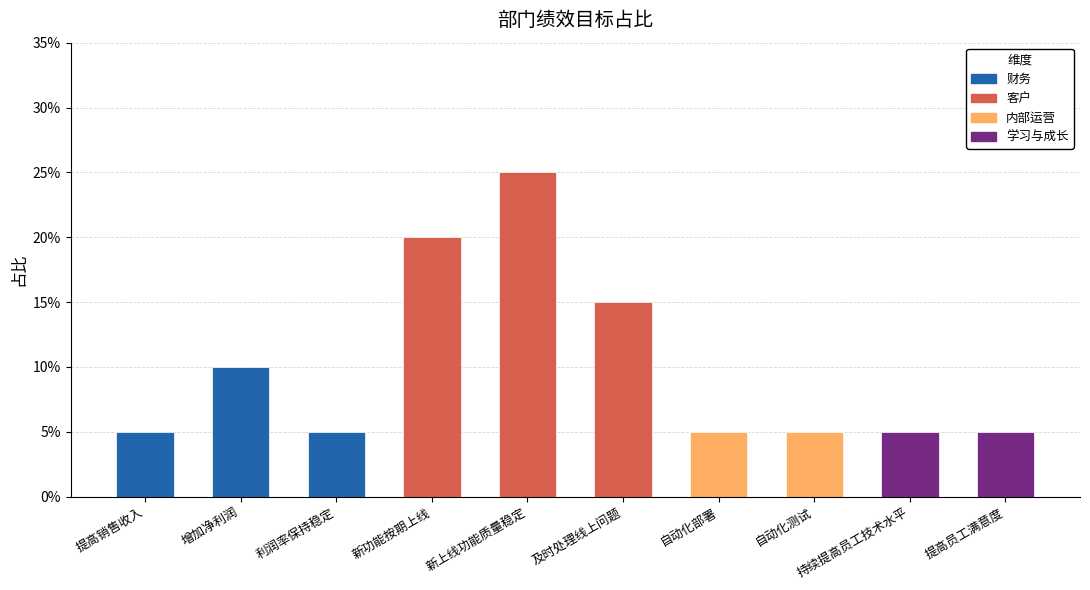

Is it true that the value at 自动化测试 is 0.1?

True